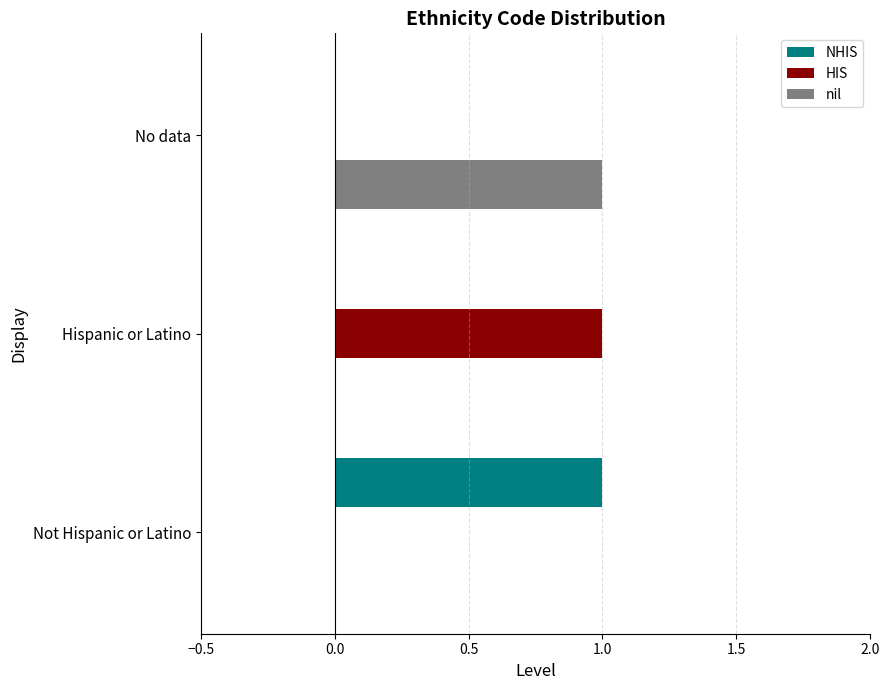

True or false: NHIS has a value of -1 at Hispanic or Latino.

False